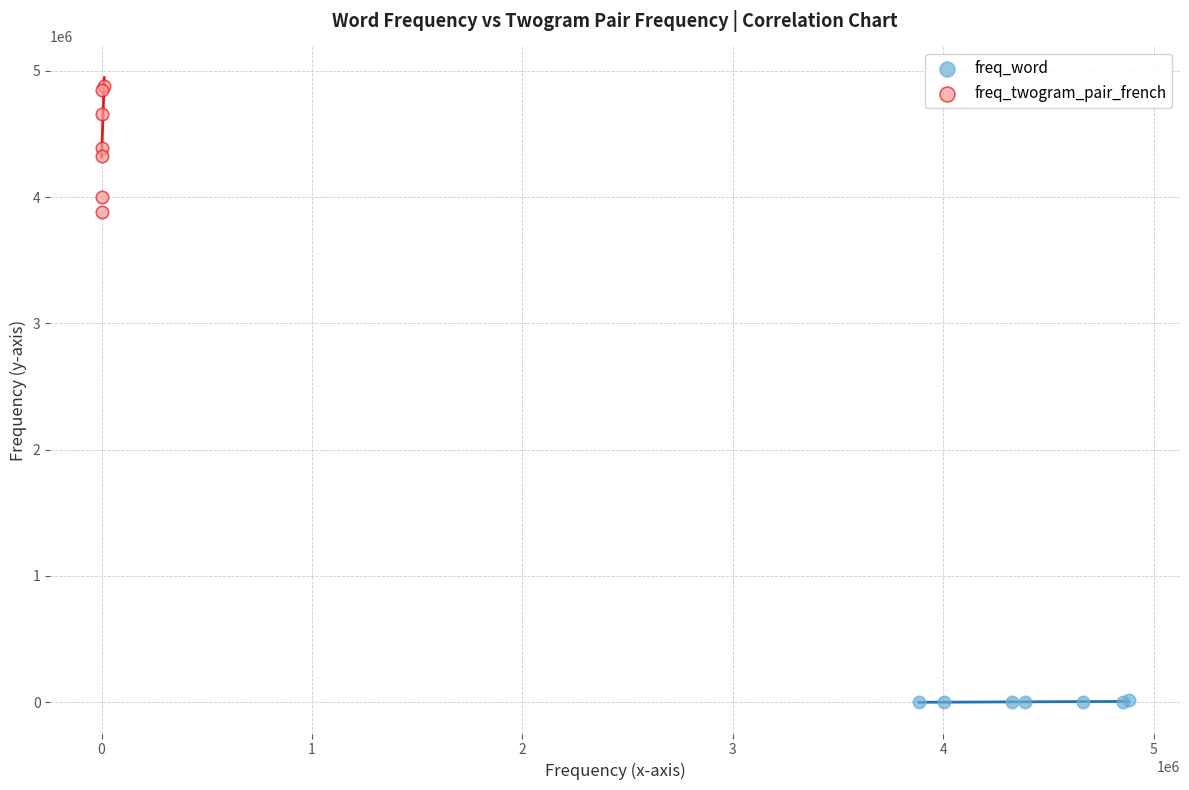

Which series reaches the minimum Y coordinate?

freq_word